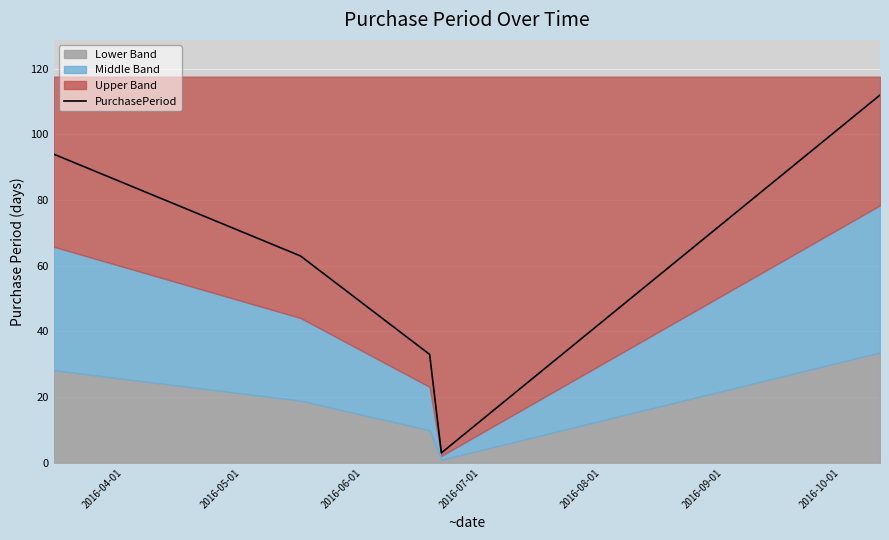

Reading left to right, what are all the values shown in this chart?

94	63	33	3	112